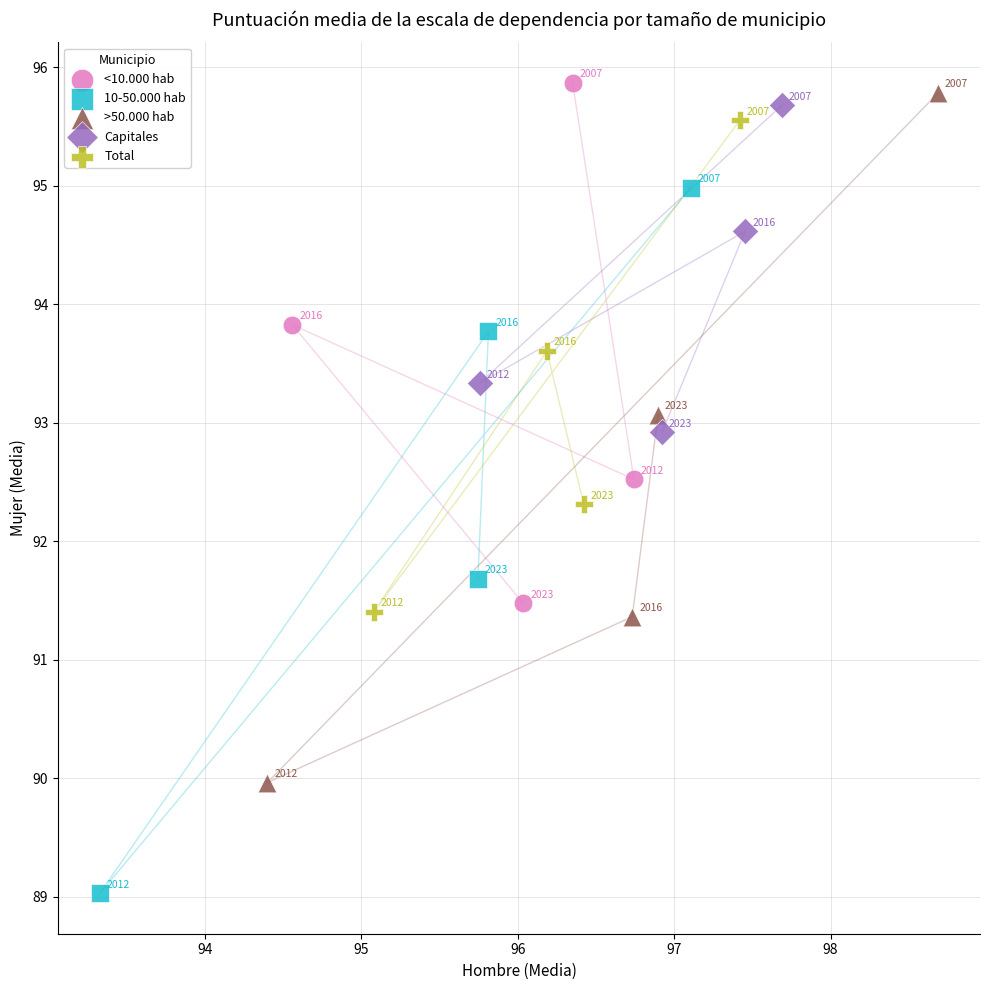

Which series reaches the maximum Y coordinate?

<10.000 hab